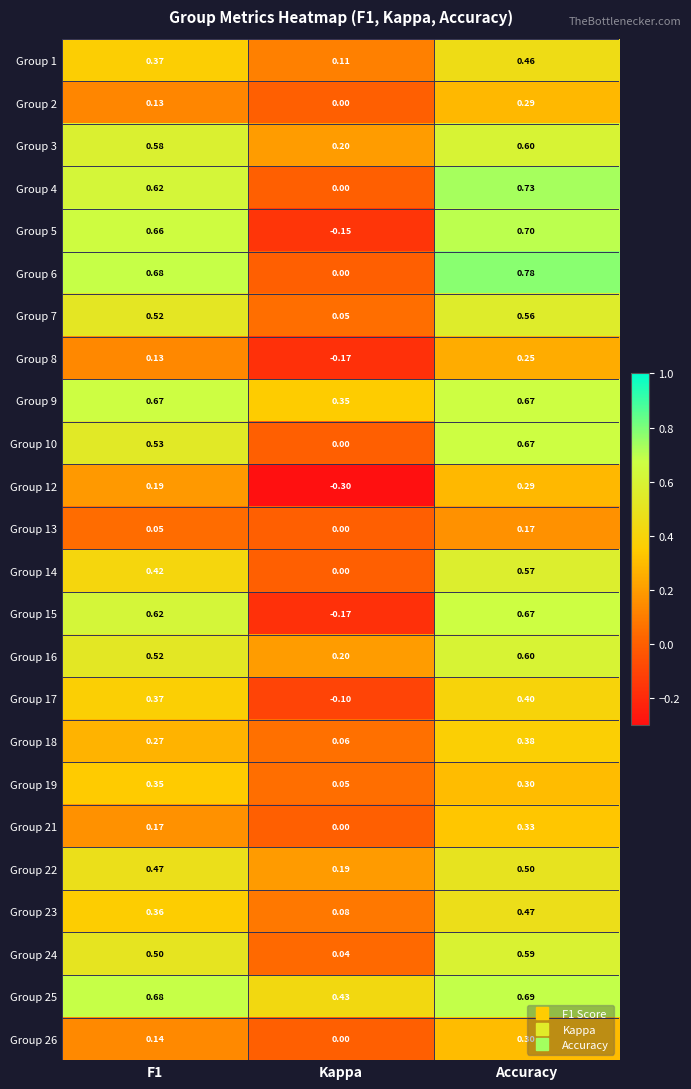

What is the total value across all series at F1?

10.0